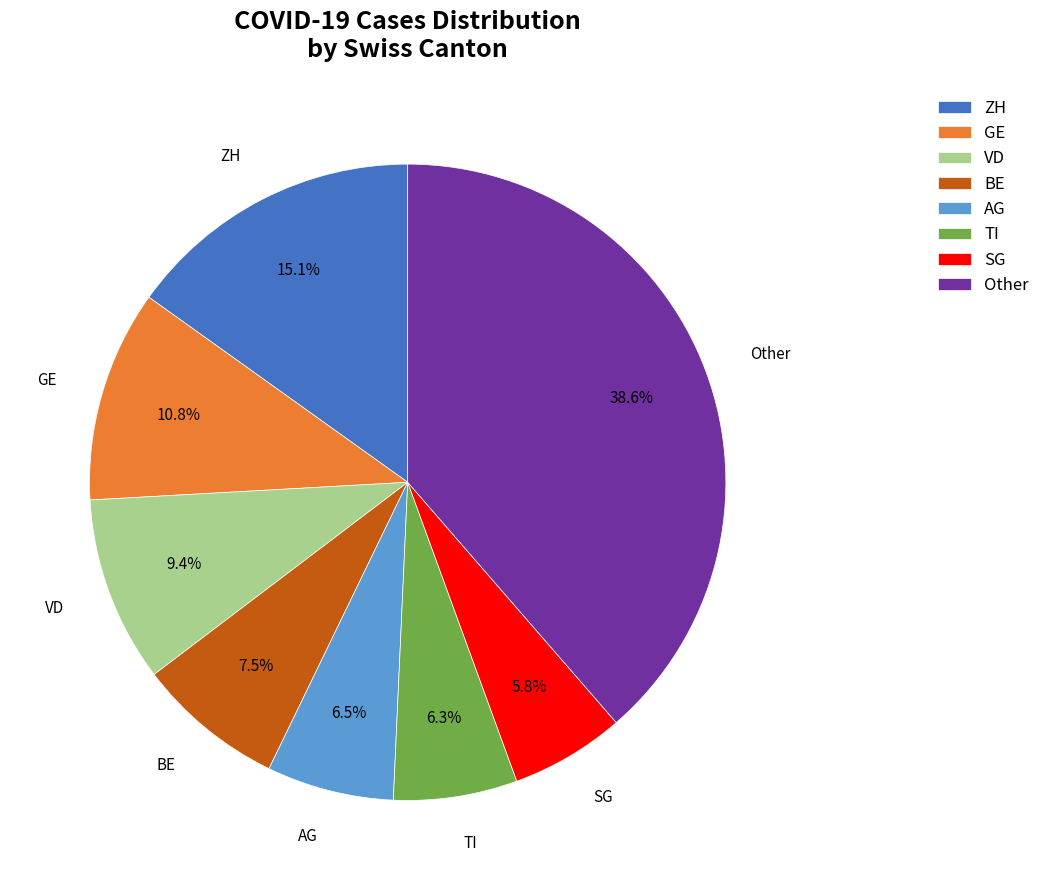

To the nearest percent, what is the average slice percentage?

12%